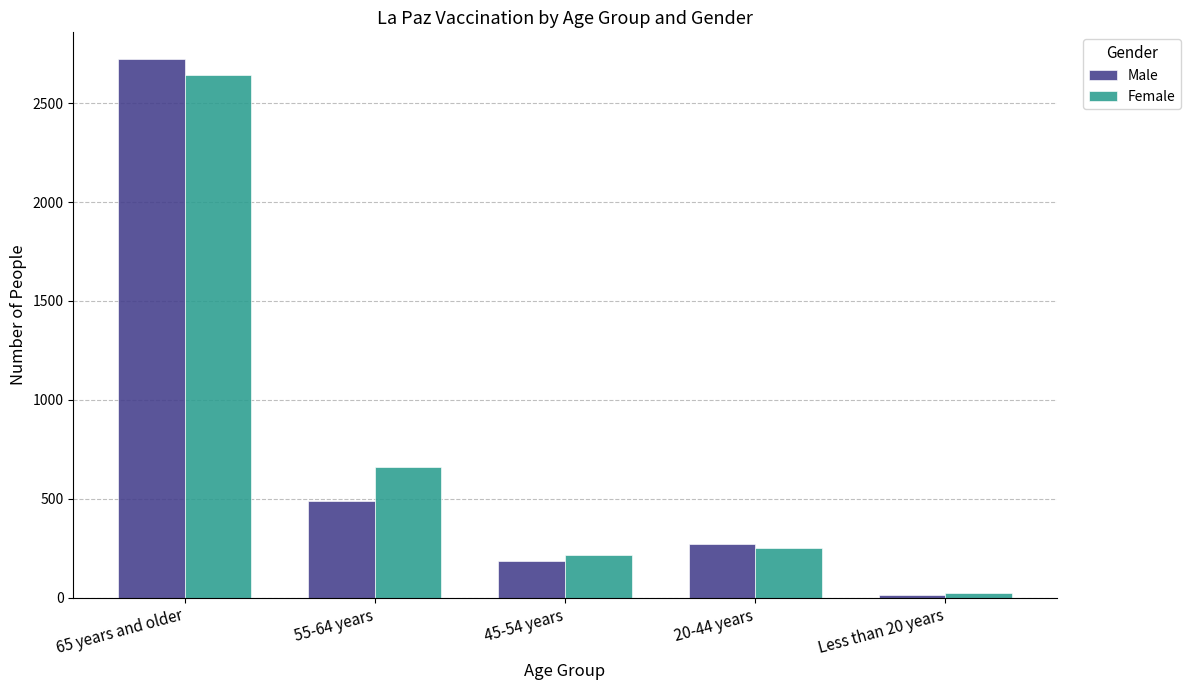

What is the value of the Male bar at the 5th from the left?

14